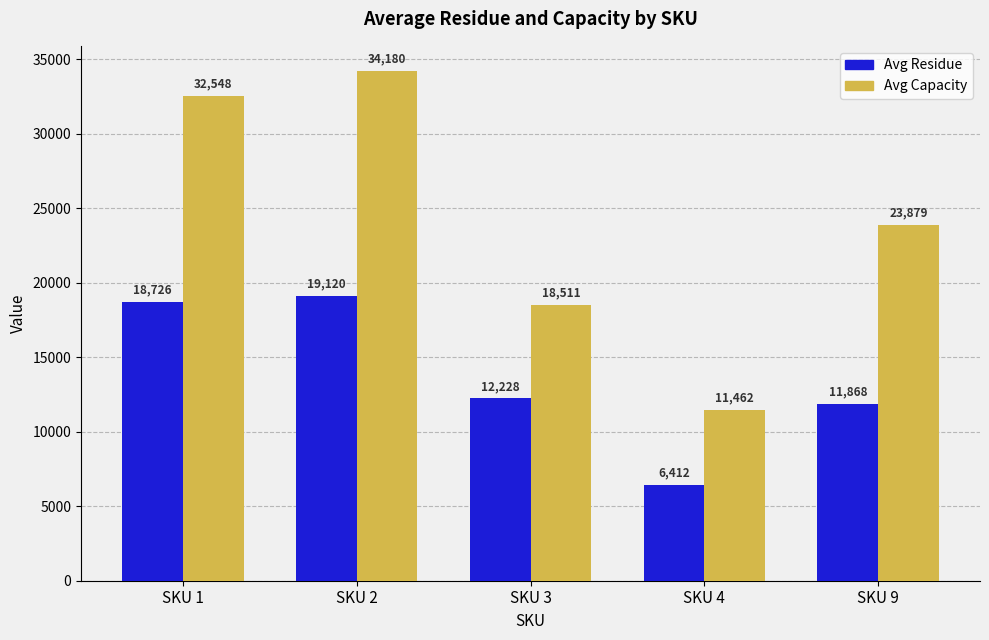

List the series in order of their overall mean, lowest first.

Avg Residue, Avg Capacity